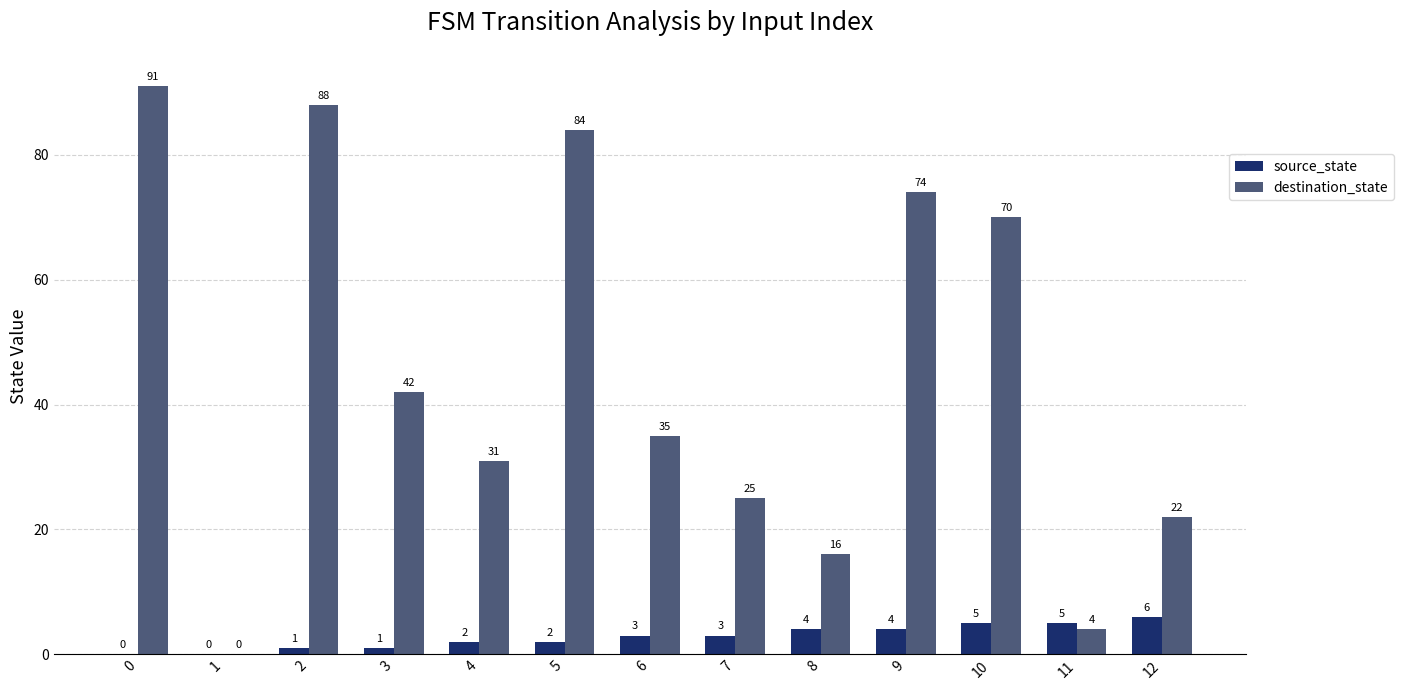

How many source_state values are between 1 and 4?

8